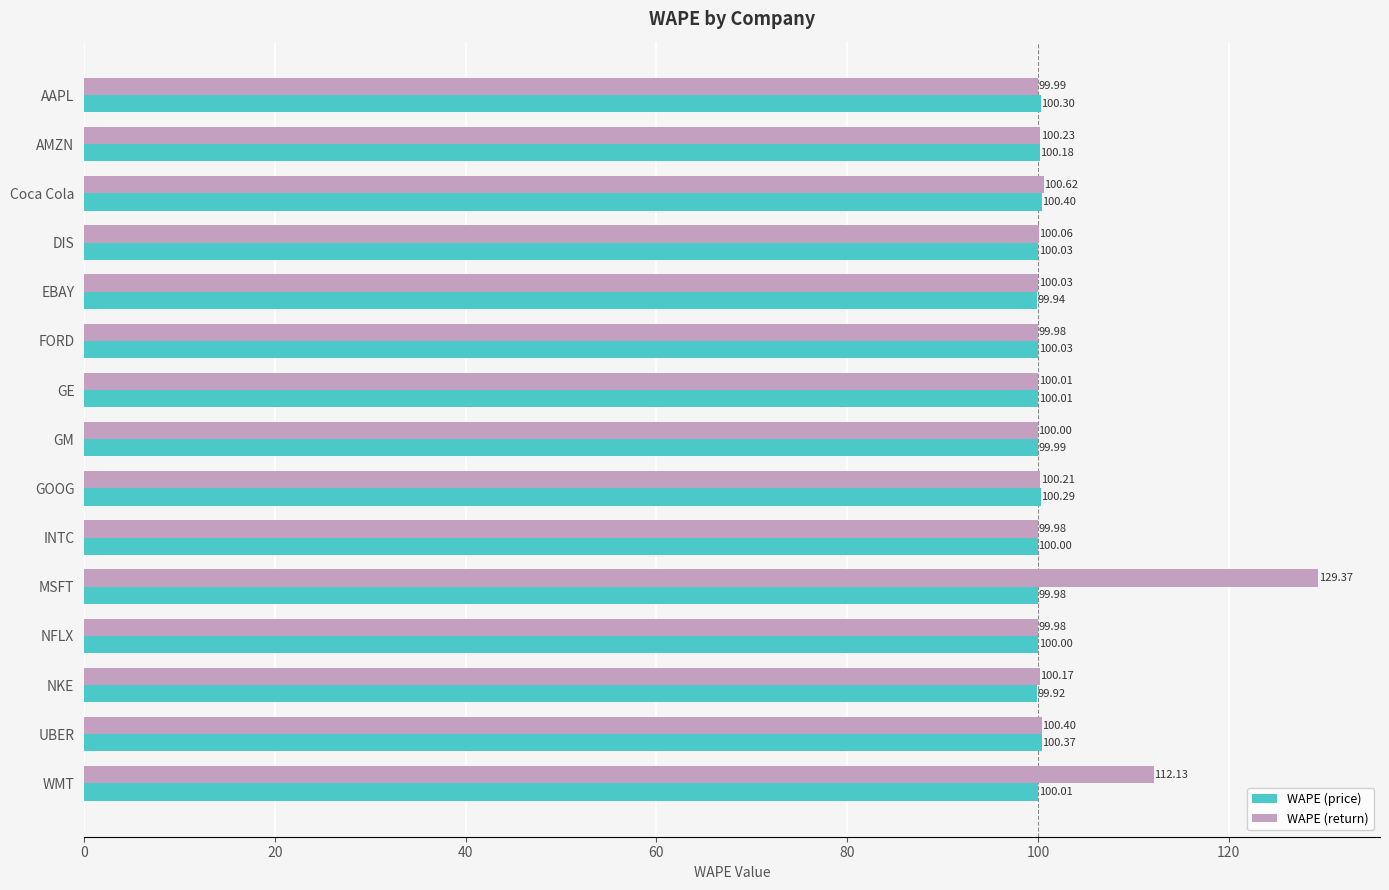

What is the sum of all WAPE (price) values?

1501.5